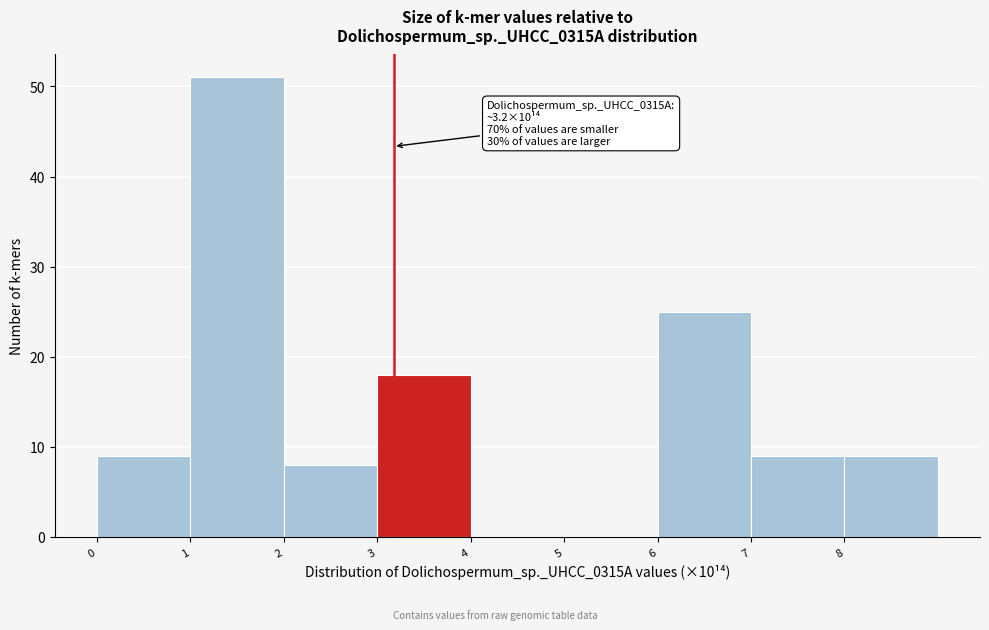

Which range on the x-axis has the tallest bar?

1 to 2